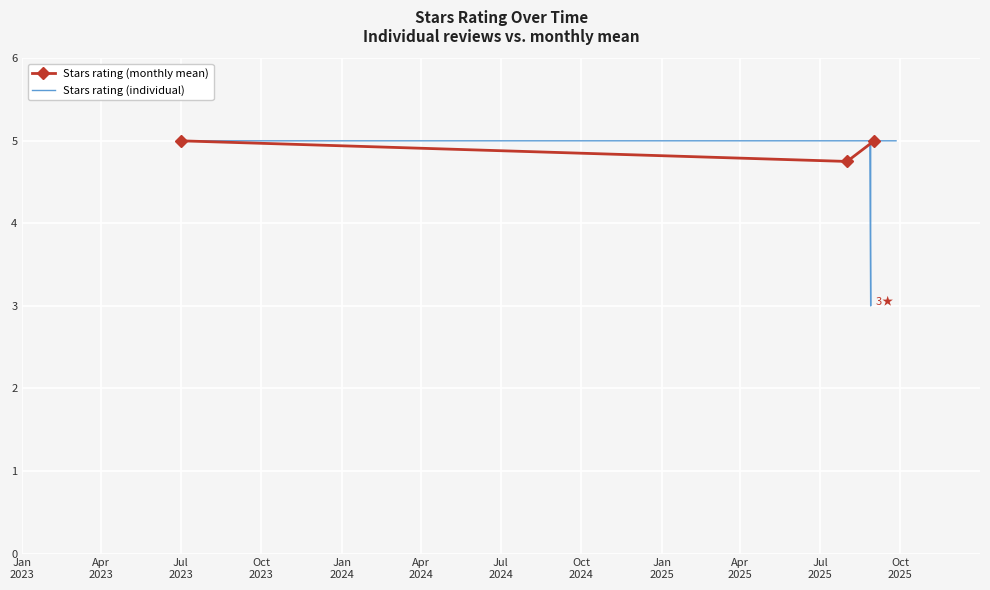

What is the maximum value shown in the chart?

5